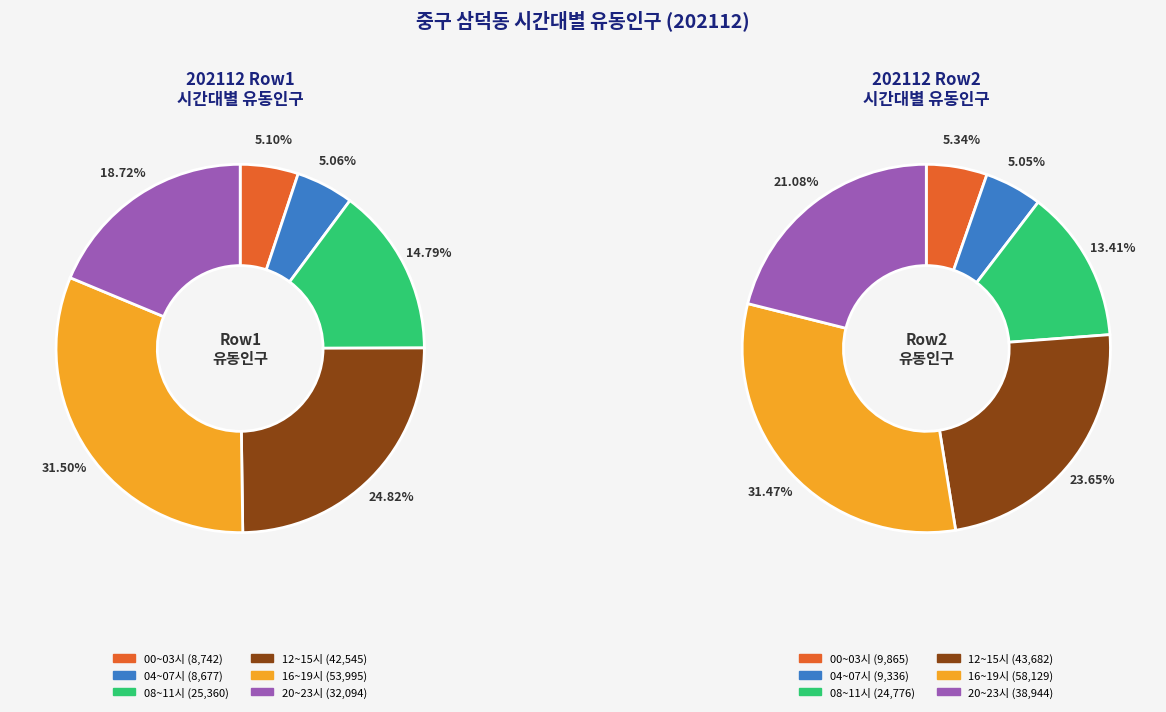

Is there a majority slice in this chart?

No